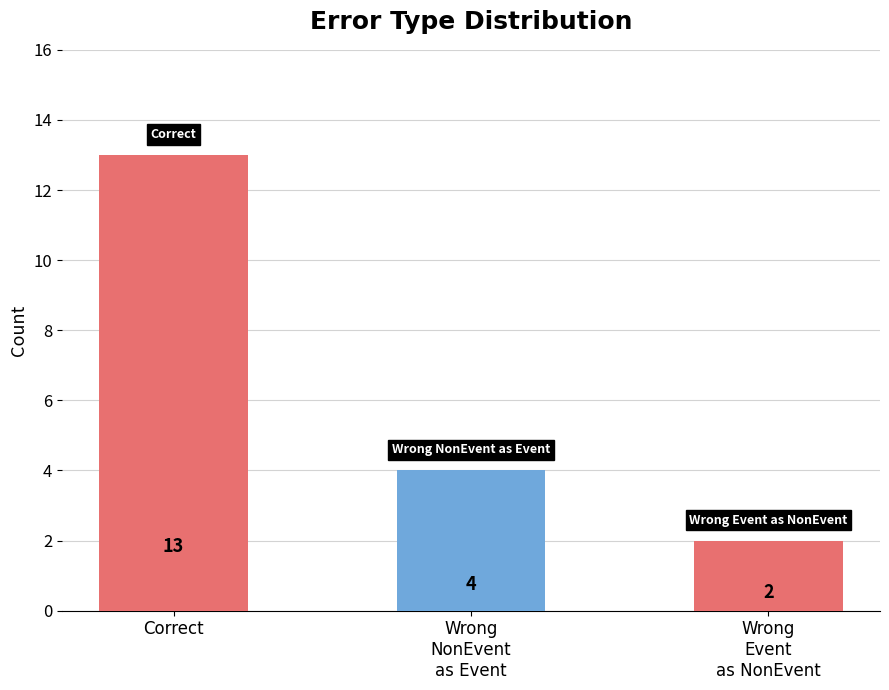

How many series are shown in this chart?

1